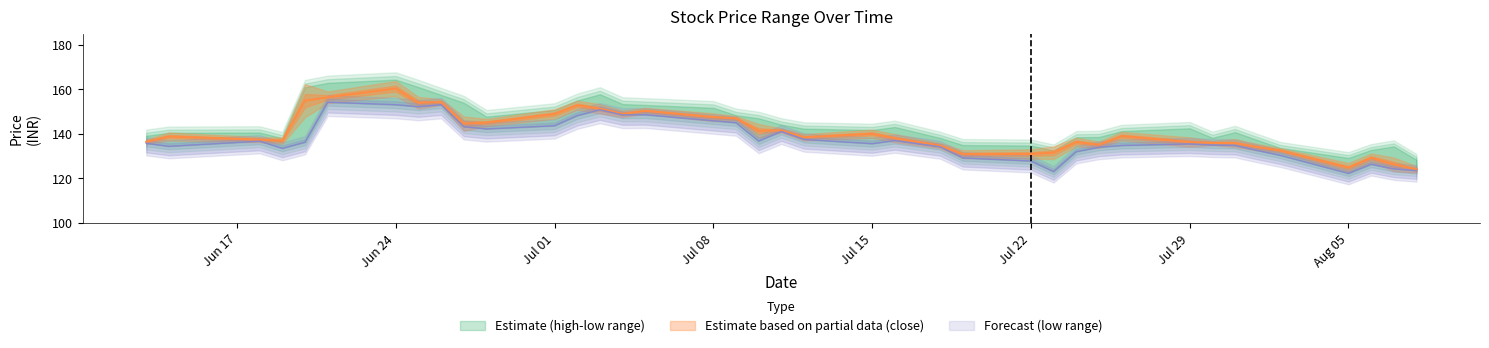

How many values in the close series exceed 138?

21